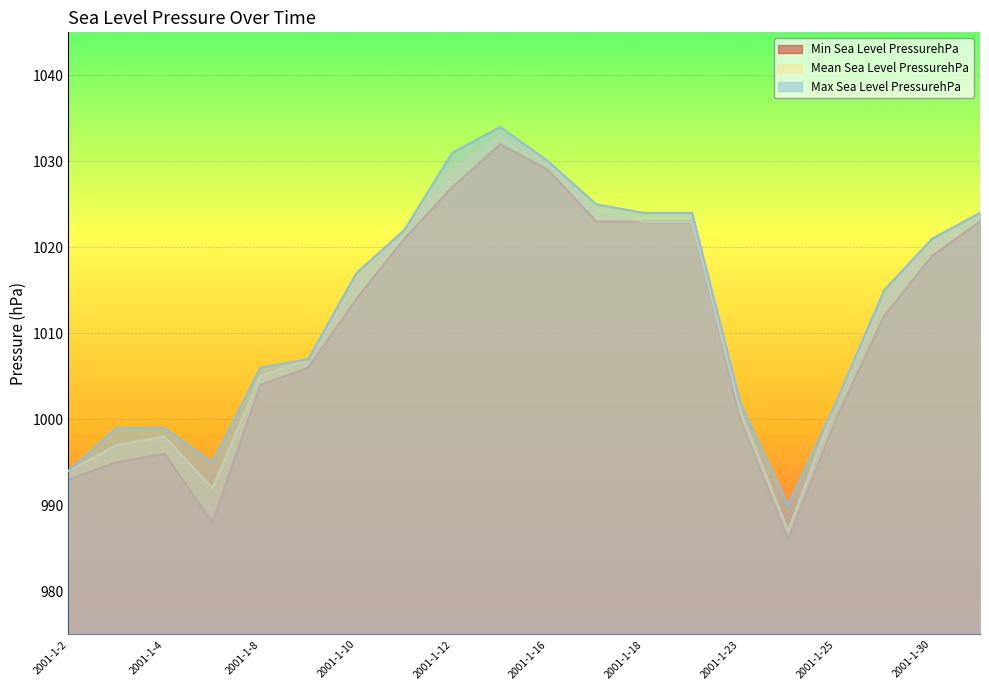

Reading left to right, list all the values displayed in this chart.

Min Sea Level PressurehPa: 2001-1-2=993	2001-1-3=995	2001-1-4=996	2001-1-5=988	2001-1-8=1004	2001-1-9=1006	2001-1-10=1014	2001-1-11=1021	2001-1-12=1027	2001-1-15=1032	2001-1-16=1029	2001-1-17=1023	2001-1-18=1023	2001-1-19=1023	2001-1-23=1000	2001-1-24=986	2001-1-25=1000	2001-1-29=1012	2001-1-30=1019	2001-1-31=1023
Mean Sea Level PressurehPa: 2001-1-2=994	2001-1-3=997	2001-1-4=998	2001-1-5=992	2001-1-8=1005	2001-1-9=1007	2001-1-10=1016	2001-1-11=1022	2001-1-12=1029	2001-1-15=1033	2001-1-16=1030	2001-1-17=1024	2001-1-18=1023	2001-1-19=1023	2001-1-23=1001	2001-1-24=987	2001-1-25=1002	2001-1-29=1014	2001-1-30=1021	2001-1-31=1024
Max Sea Level PressurehPa: 2001-1-2=994	2001-1-3=999	2001-1-4=999	2001-1-5=995	2001-1-8=1006	2001-1-9=1007	2001-1-10=1017	2001-1-11=1022	2001-1-12=1031	2001-1-15=1034	2001-1-16=1030	2001-1-17=1025	2001-1-18=1024	2001-1-19=1024	2001-1-23=1002	2001-1-24=990	2001-1-25=1002	2001-1-29=1015	2001-1-30=1021	2001-1-31=1024